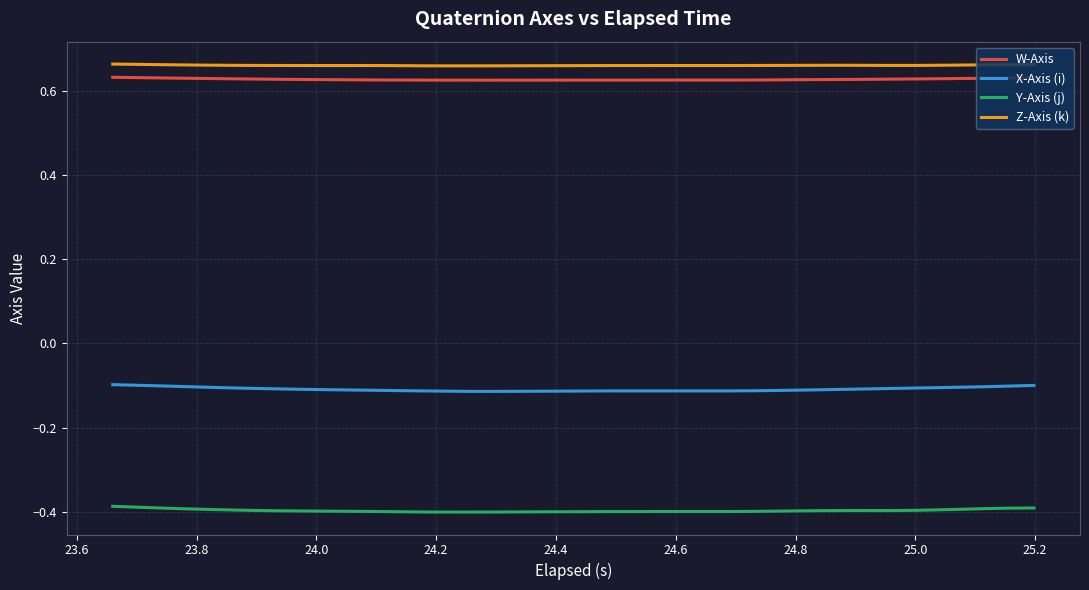

True or false: X-Axis (i) and Y-Axis (j) intersect in this chart.

False